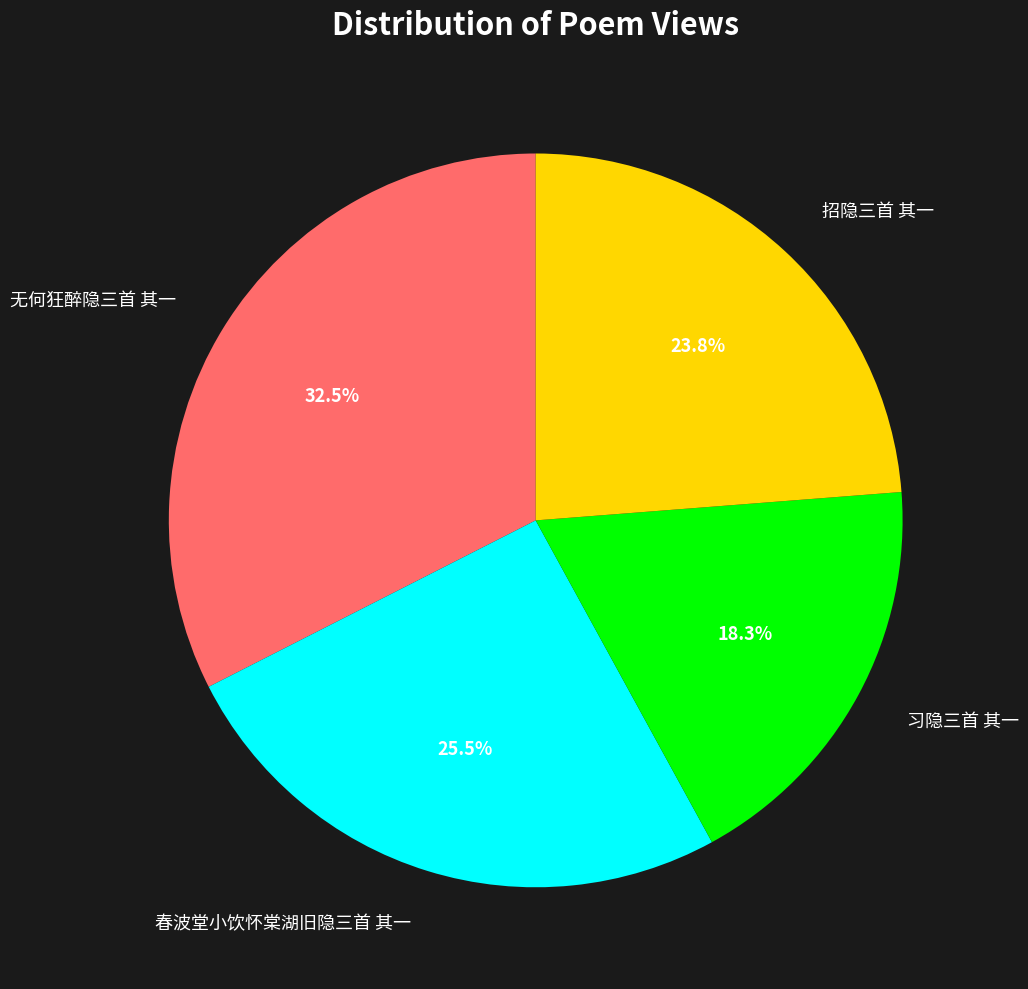

Between 春波堂小饮怀棠湖旧隐三首 其一 and 无何狂醉隐三首 其一, which is larger?

无何狂醉隐三首 其一